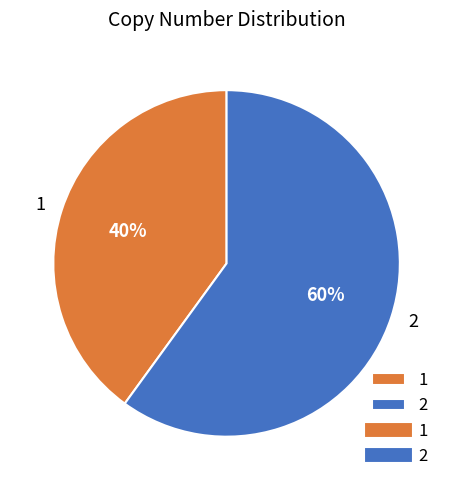

Do 1 and 2 together represent more than half of the pie?

Yes